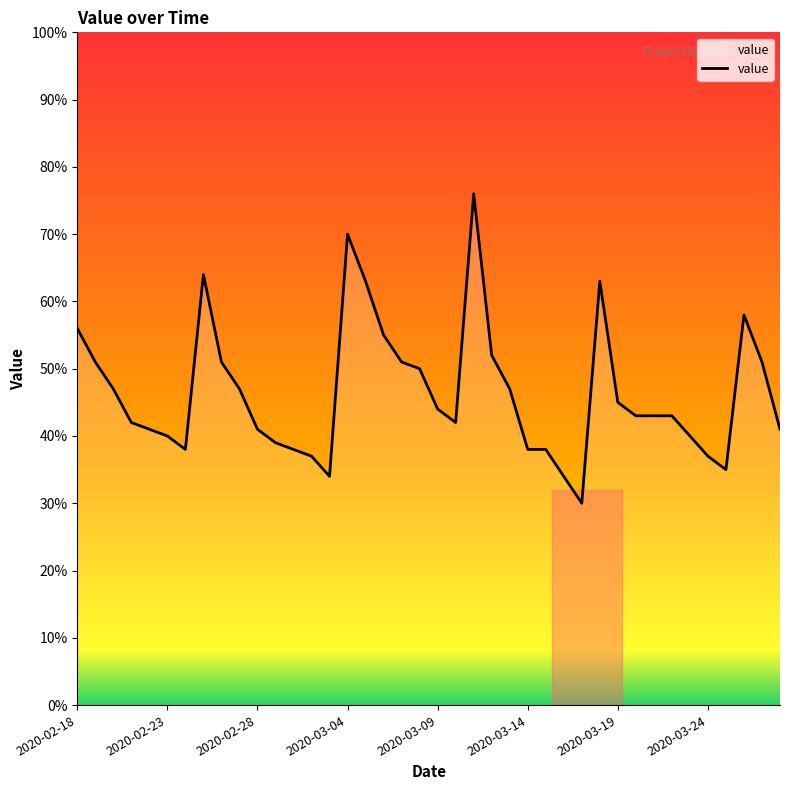

What is the difference between the maximum and minimum values?

46